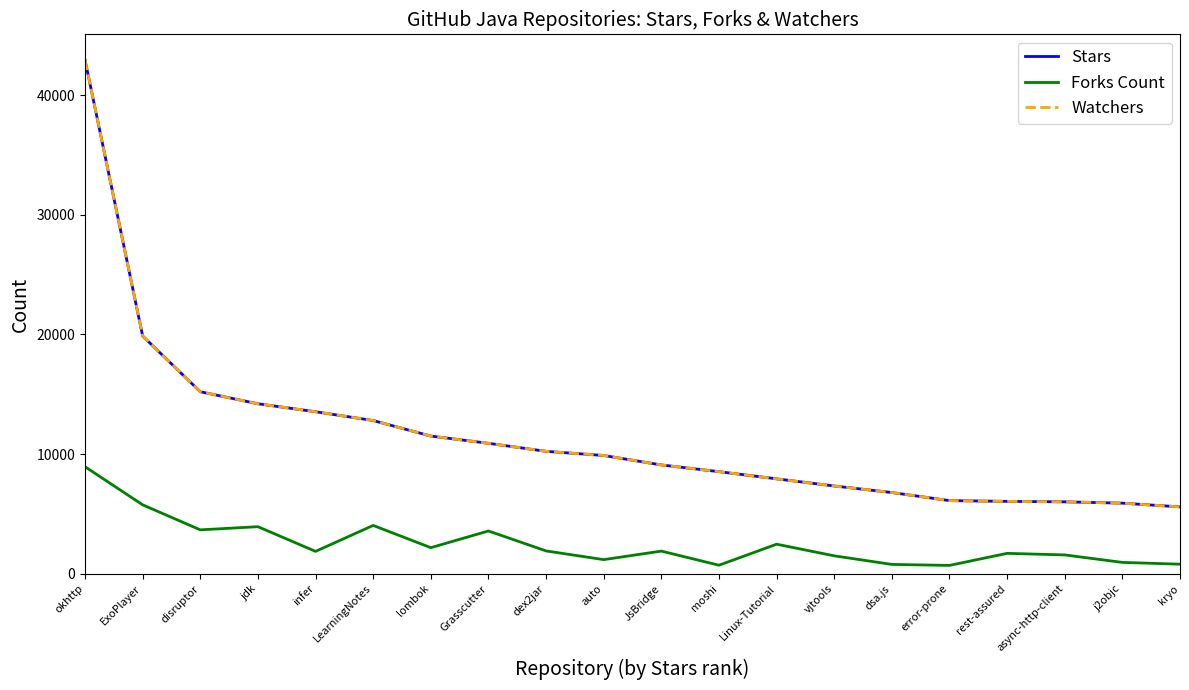

At how many categories does at least one series exceed 35311?

1